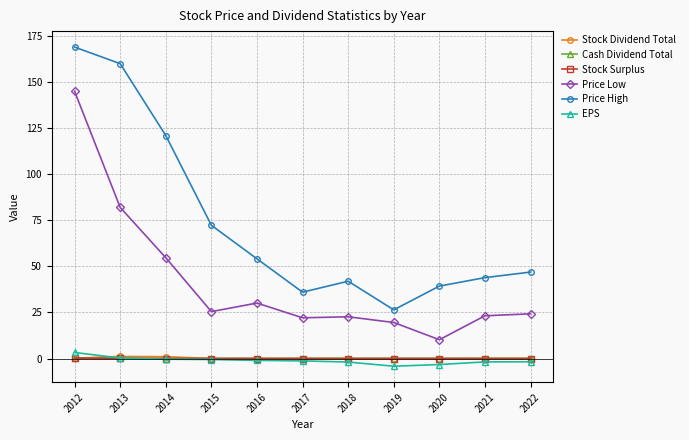

True or false: Stock Surplus and Price Low cross at least once.

False